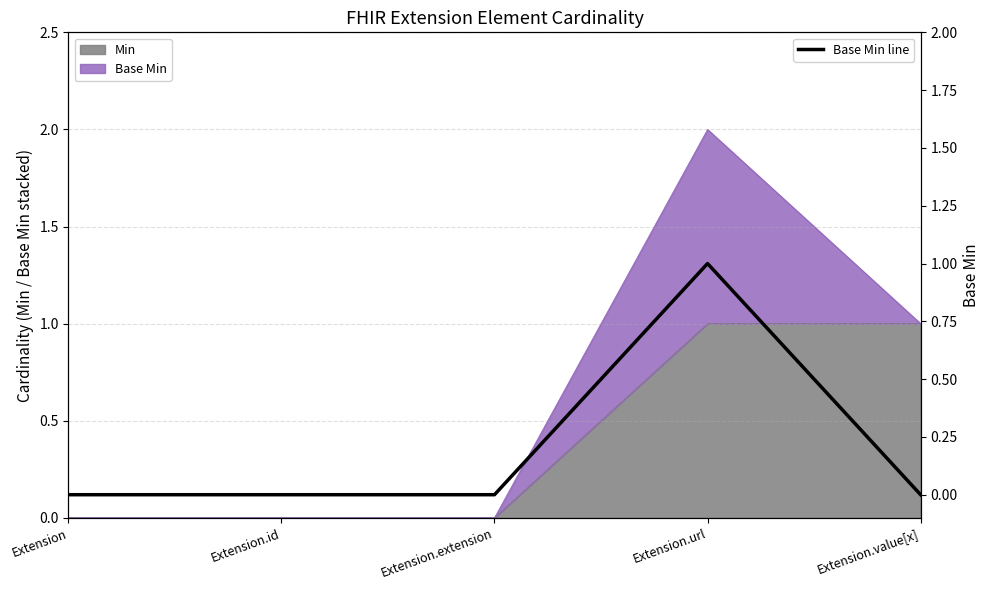

Which has a higher value, Extension or Extension.extension?

Extension